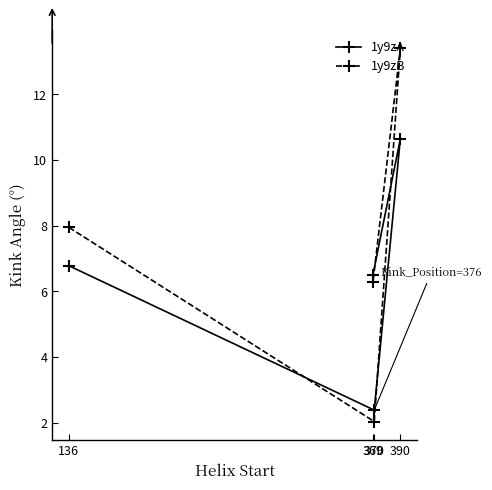

Reading right to left, list all the values displayed in this chart.

1y9zA: 390=10.6	370=2.4	369=6.5	136=6.8
1y9zB: 390=13.4	370=2.0	369=6.3	136=8.0